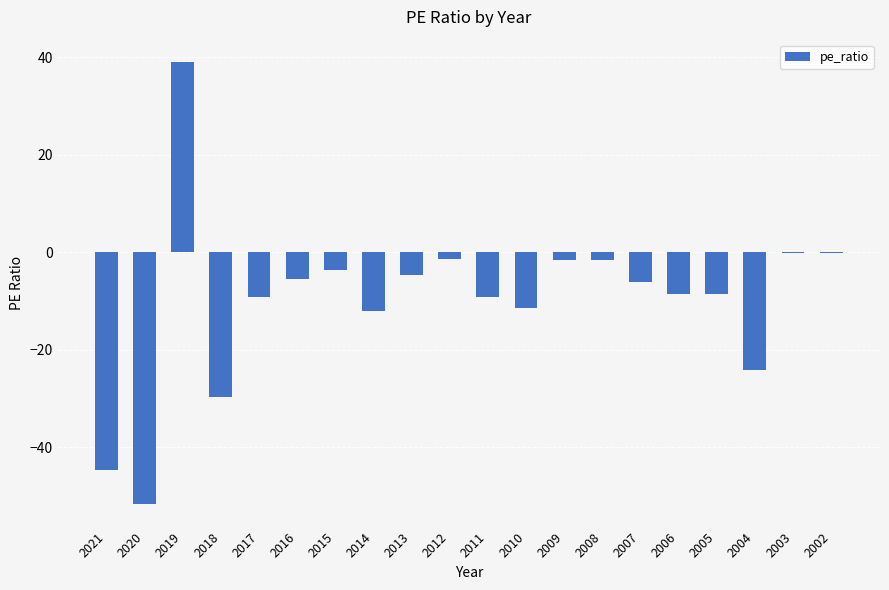

What is the sum of all values?

-193.9